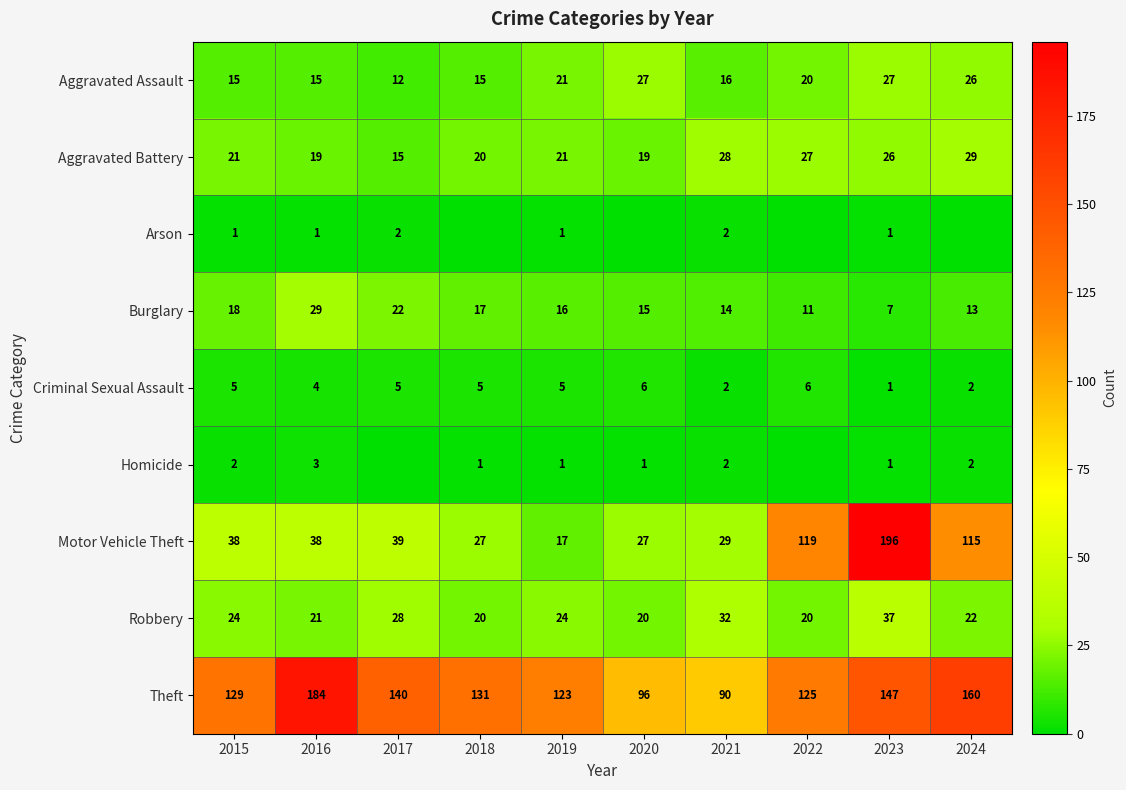

What is the average value of the Robbery series?

25